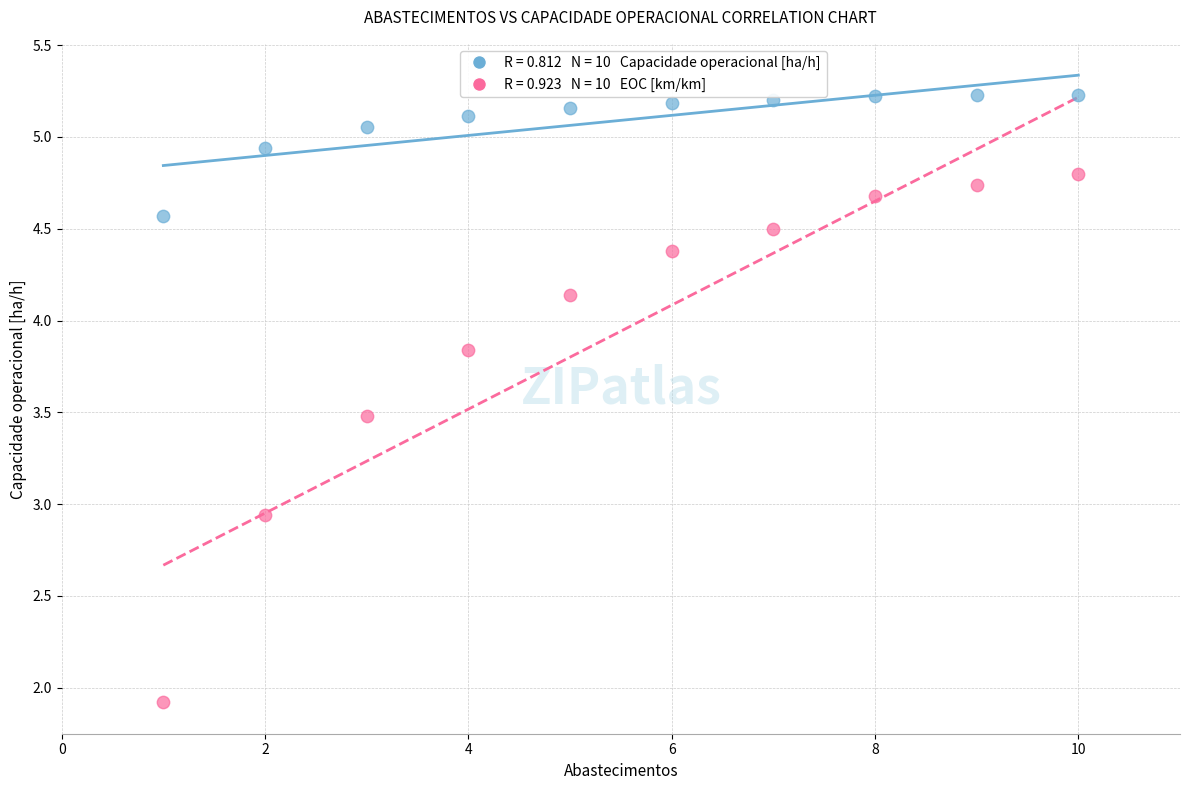

Across all data points, what is the range of Y values (max minus min)?

3.3